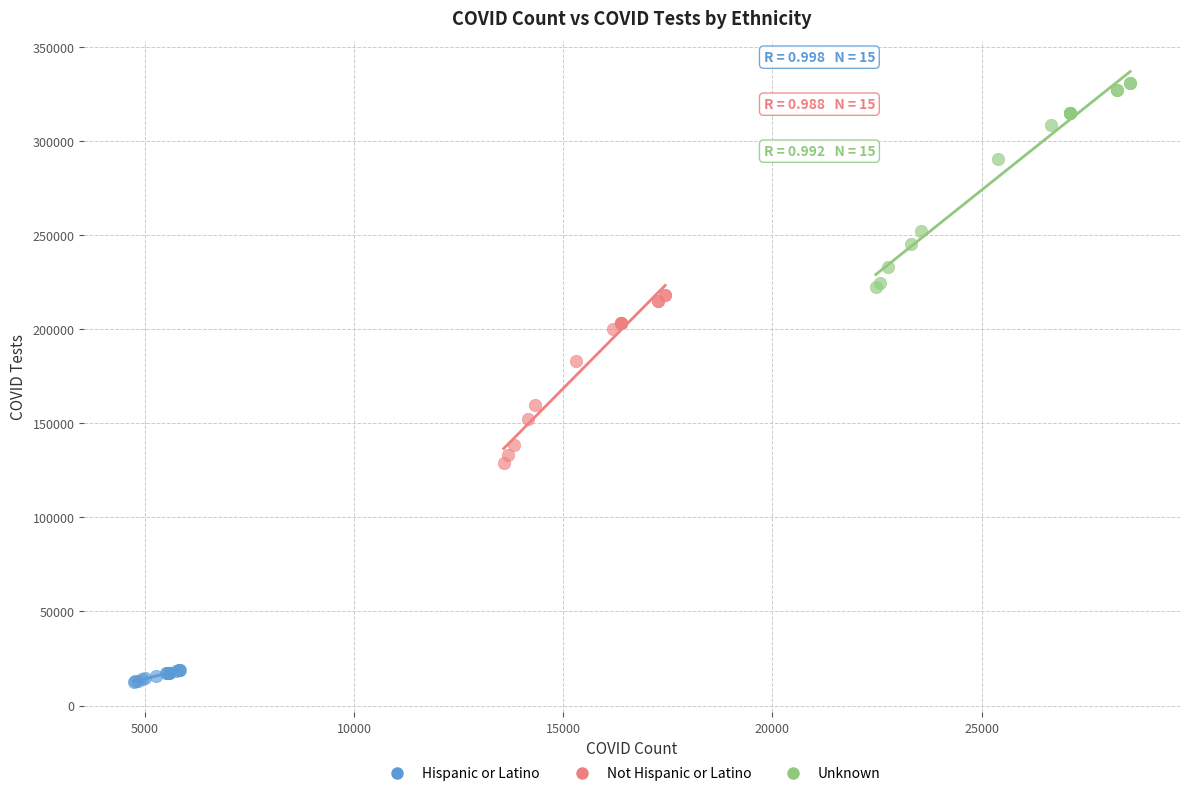

Which series contains the highest Y value?

Unknown